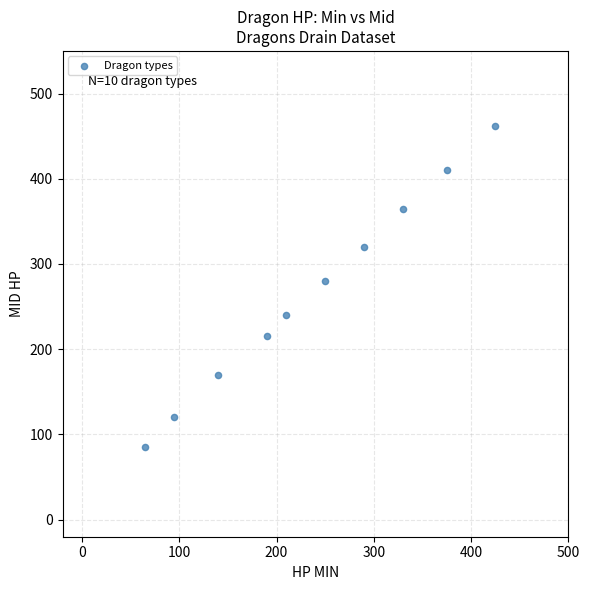

What is the average Y value?

266.8